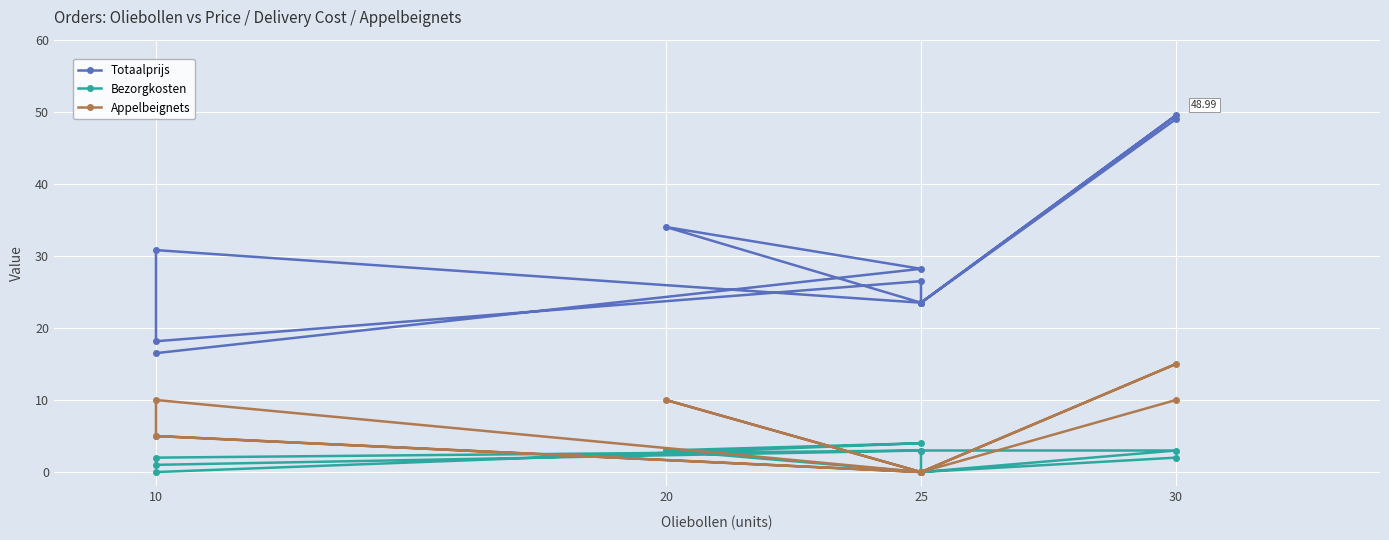

Where do Bezorgkosten and Appelbeignets first cross each other?

10 and 25